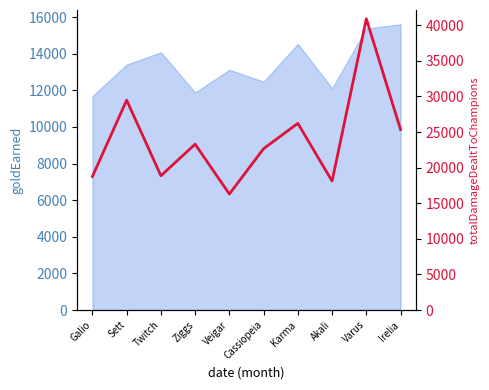

The value at Galio is 18763. True or false?

True